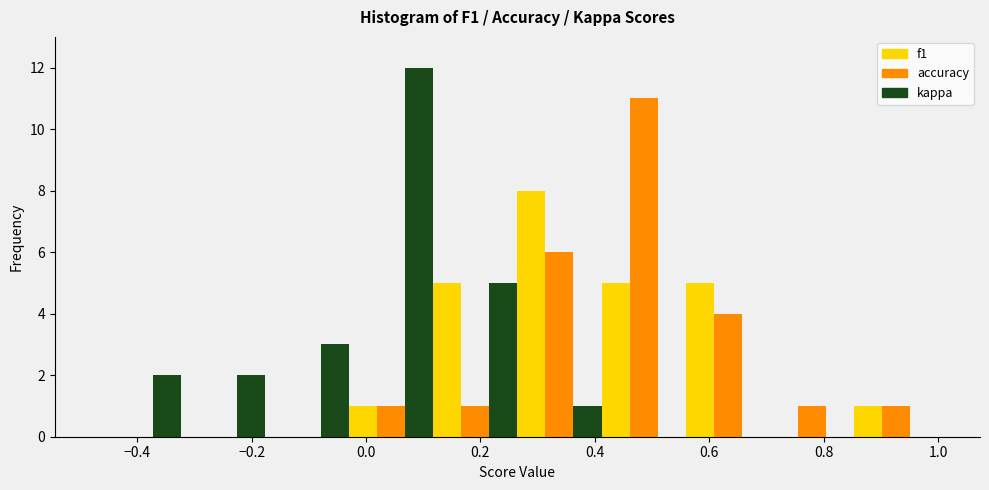

Reading left to right, list every range on the x-axis with the height of the bar of each series over it. Neither the bar edges nor the heights are printed on the chart, so give them approximately, as read against the axes.

-0.48 to -0.32: f1=0	accuracy=0	kappa=2
-0.32 to -0.18: f1=0	accuracy=0	kappa=2
-0.18 to -0.02: f1=0	accuracy=0	kappa=3
-0.02 to 0.12: f1=1	accuracy=1	kappa=12
0.12 to 0.26: f1=5	accuracy=1	kappa=5
0.26 to 0.42: f1=8	accuracy=6	kappa=1
0.42 to 0.56: f1=5	accuracy=11	kappa=0
0.56 to 0.70: f1=5	accuracy=4	kappa=0
0.70 to 0.86: f1=0	accuracy=1	kappa=0
0.86 to 1.00: f1=1	accuracy=1	kappa=0